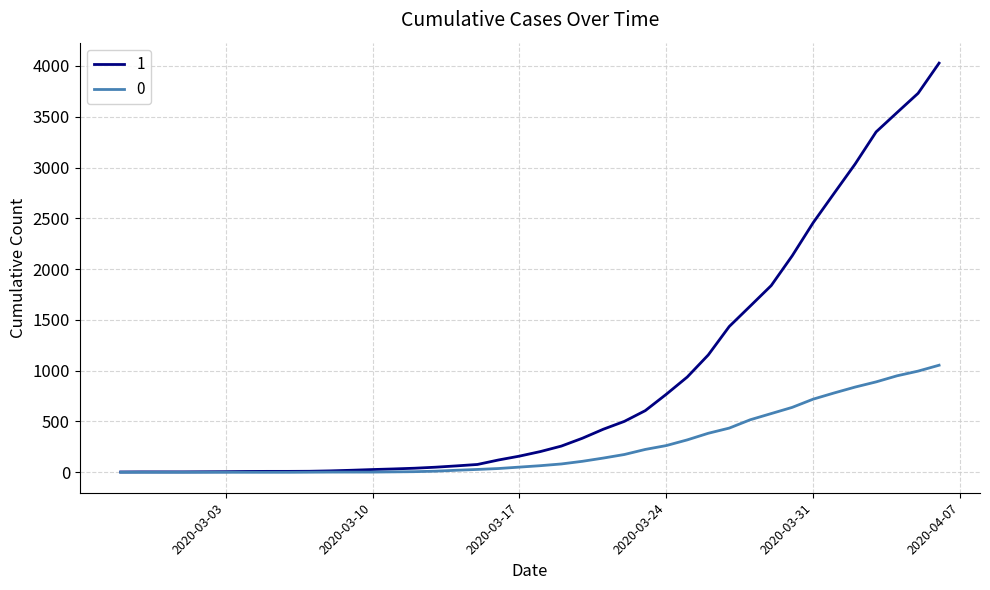

What is the difference between the second highest and minimum values in the 1 series?

3728